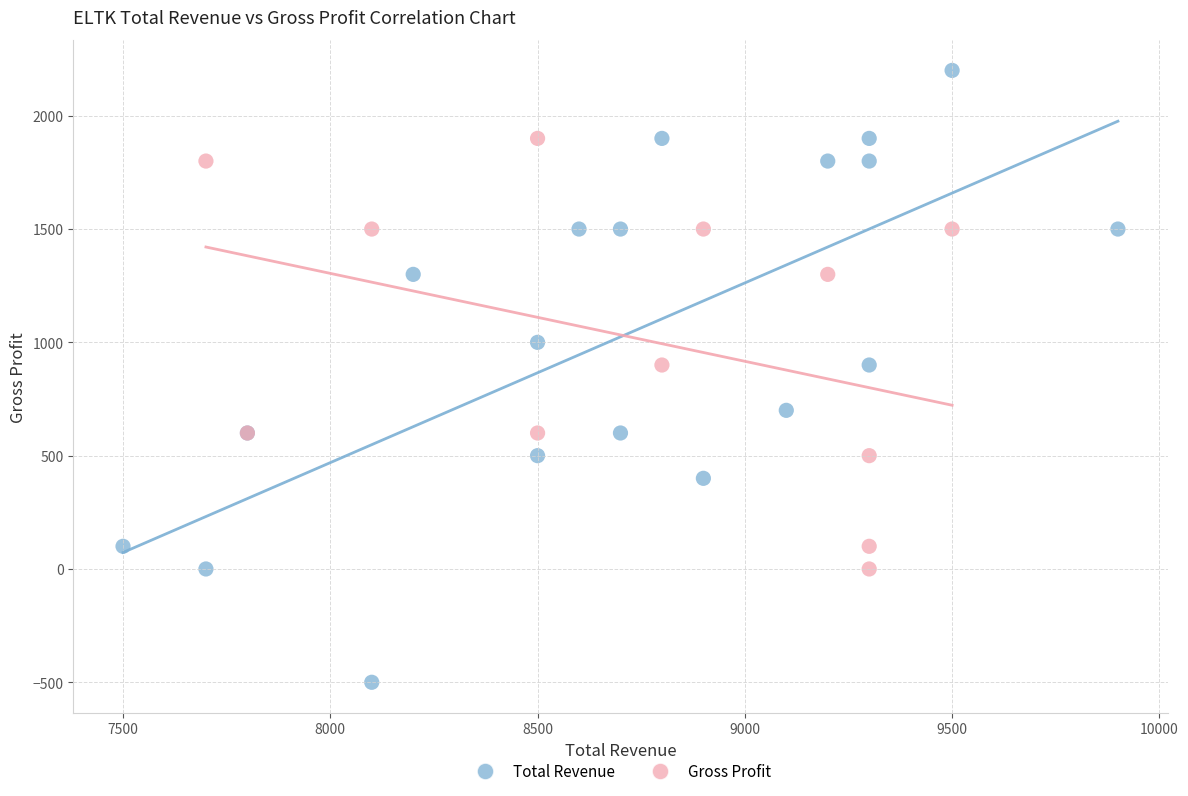

Which series has the largest Y range (max minus min)?

Total Revenue